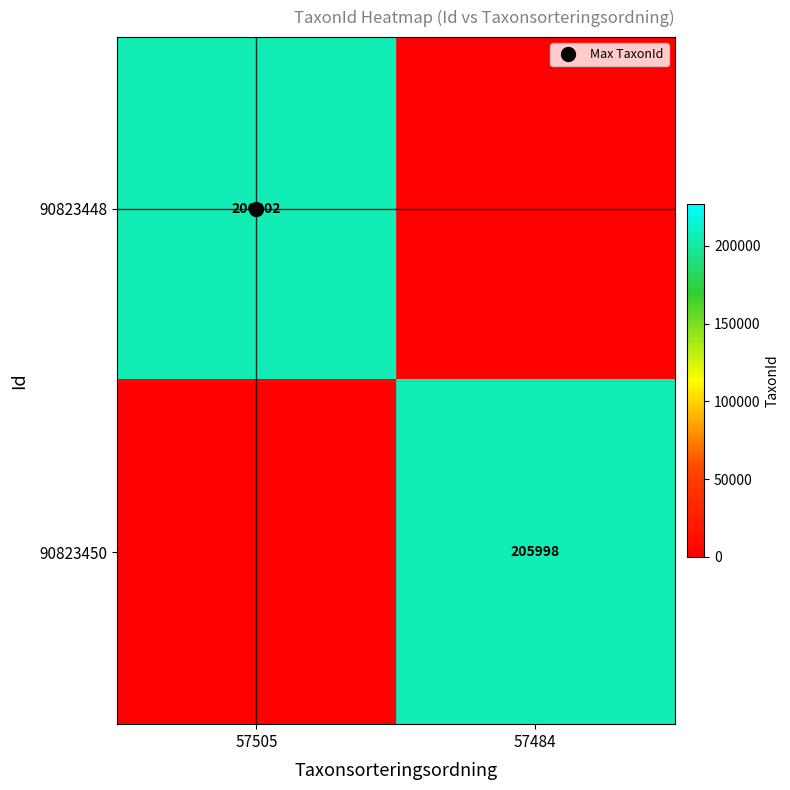

True or false: 90823450 has a value of 50088 at 57484.

False